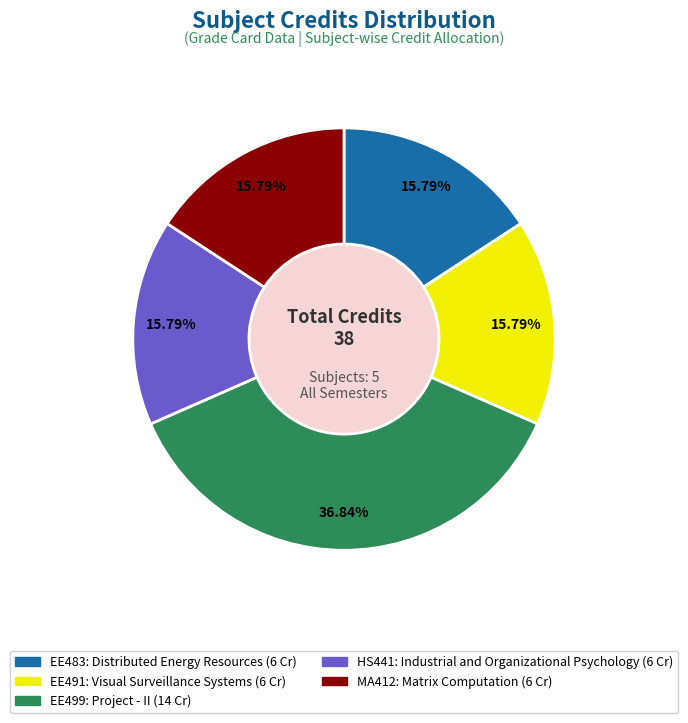

To the nearest percent, what portion does MA412: Matrix Computation represent?

16%